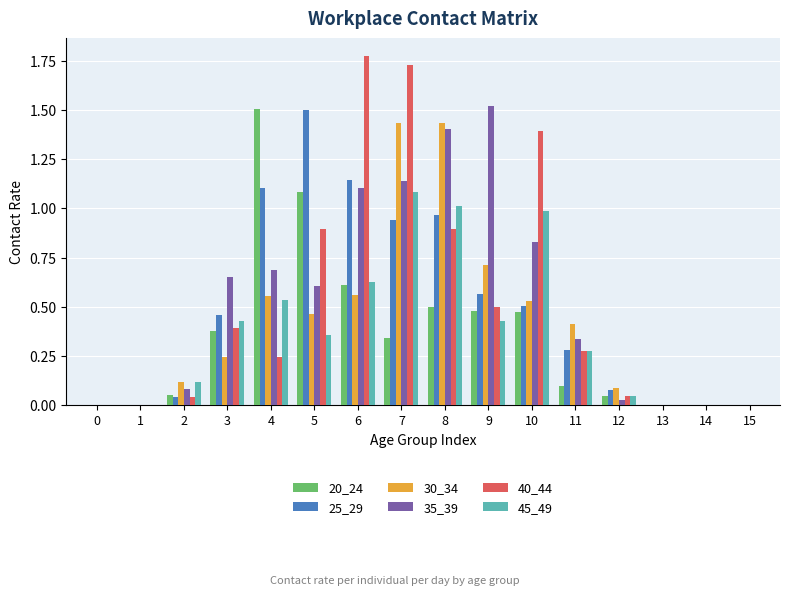

How many data points does each series have?

16